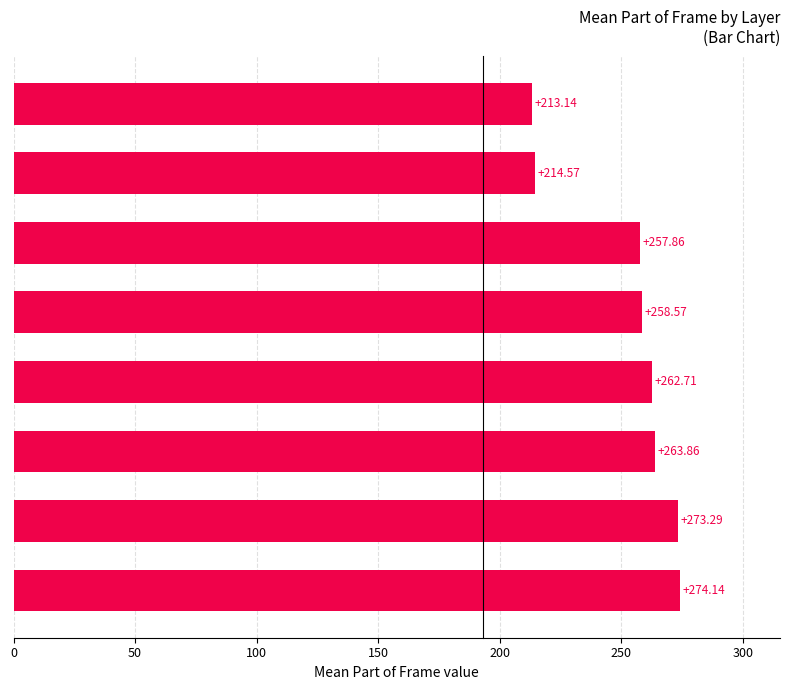

What is the minimum value shown in the chart?

213.1